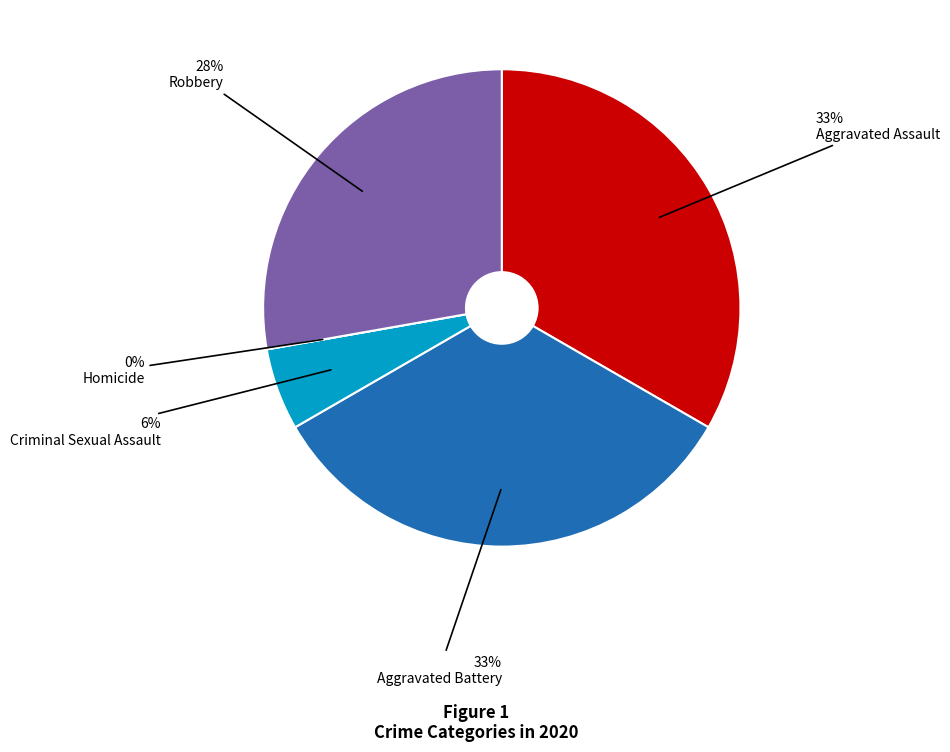

Count the number of slices in the pie.

5